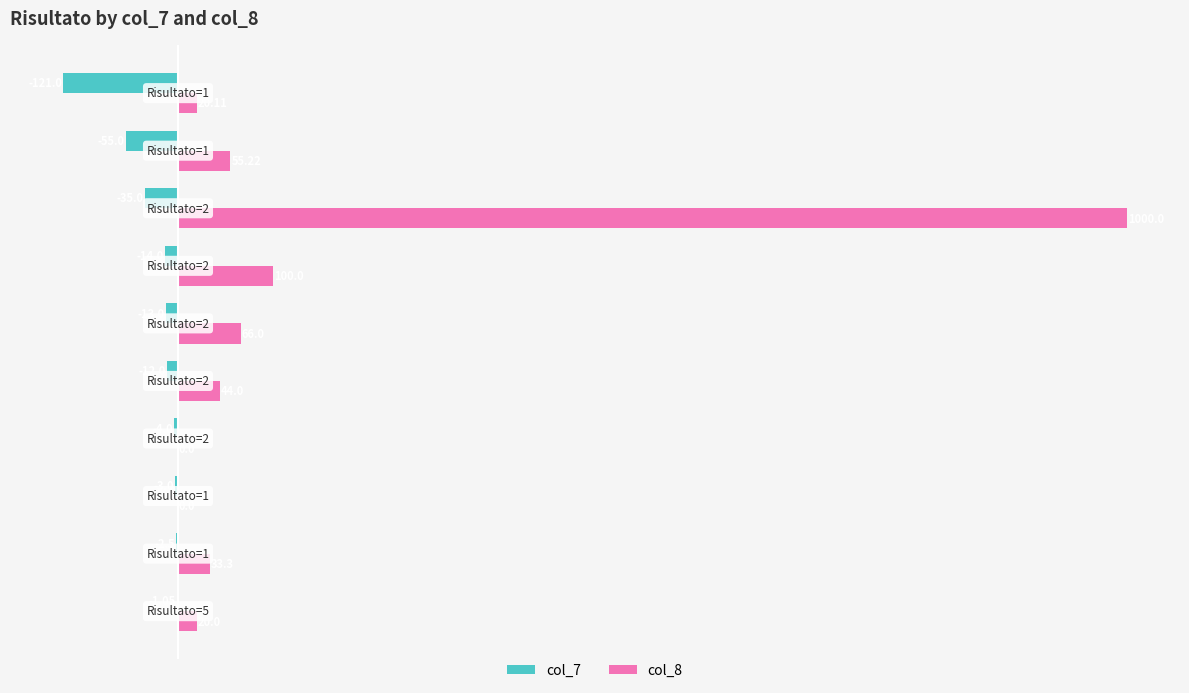

What is the average value of the col_7 series?

-26.1